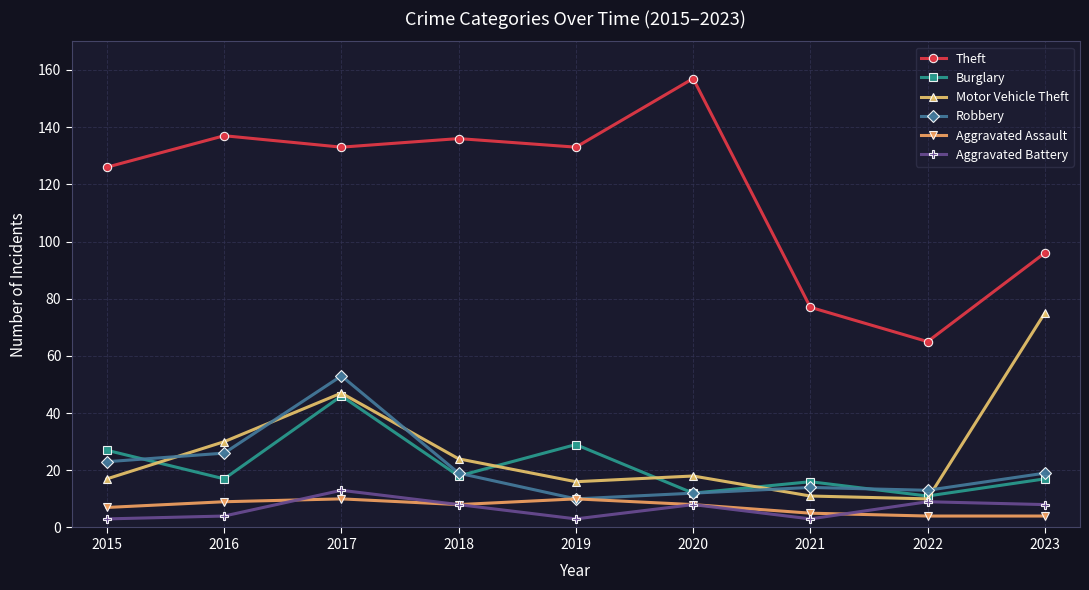

Reading left to right, transcribe all the data shown in this chart.

Theft: 126	137	133	136	133	157	77	65	96
Burglary: 27	17	46	18	29	12	16	11	17
Motor Vehicle Theft: 17	30	47	24	16	18	11	10	75
Robbery: 23	26	53	19	10	12	14	13	19
Aggravated Assault: 7	9	10	8	10	8	5	4	4
Aggravated Battery: 3	4	13	8	3	8	3	9	8